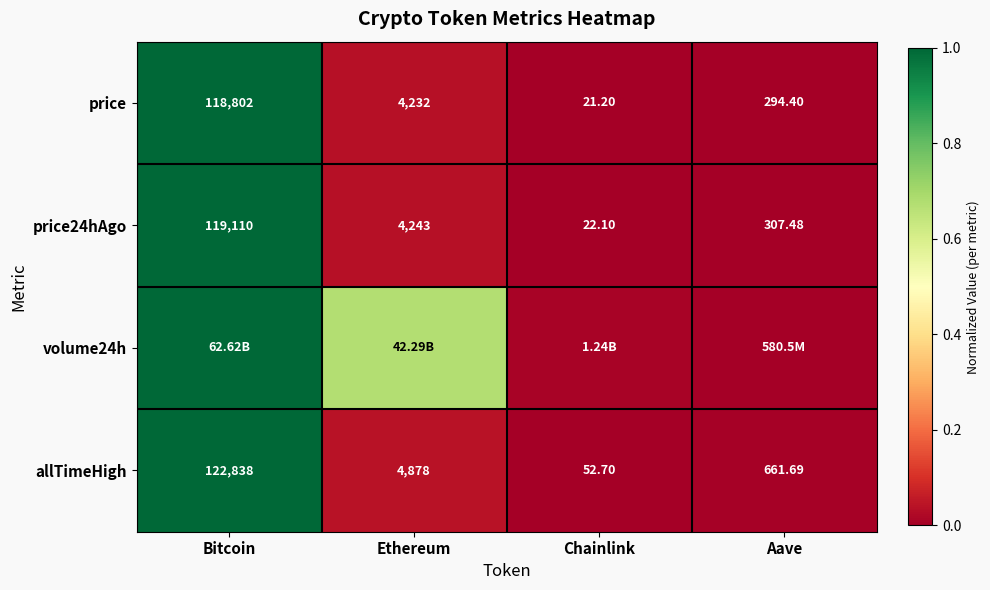

Is it true that allTimeHigh equals 0.1 at Ethereum?

False